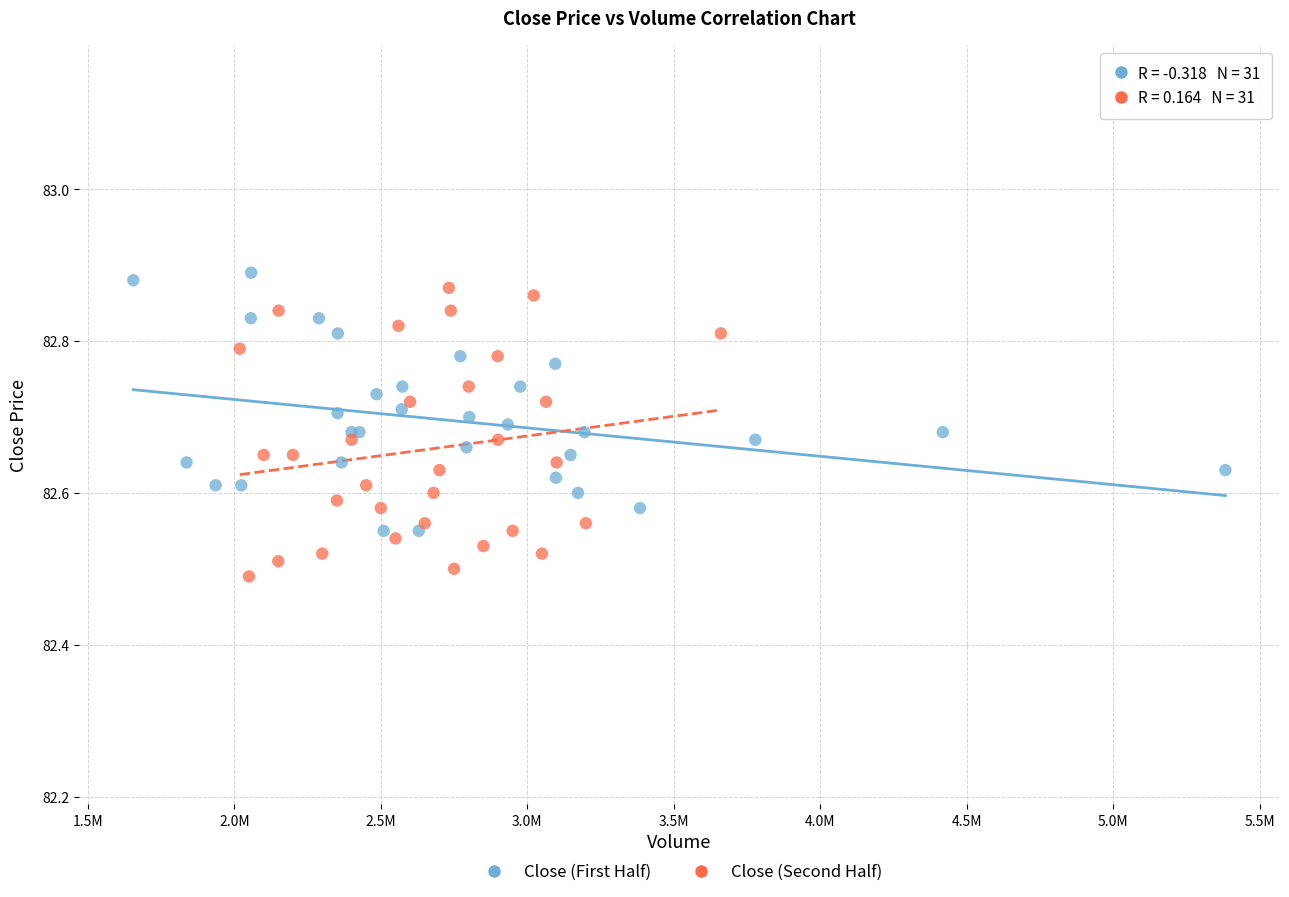

Which series has the largest Y range (max minus min)?

Close (Second Half)